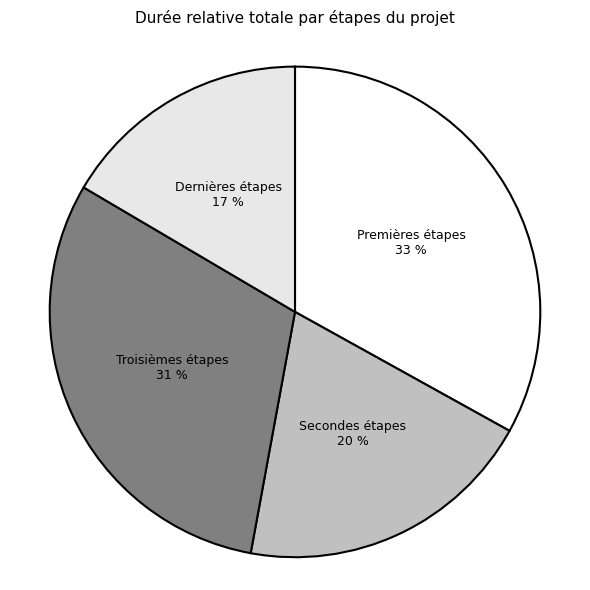

Is Secondes étapes the majority of the pie?

No